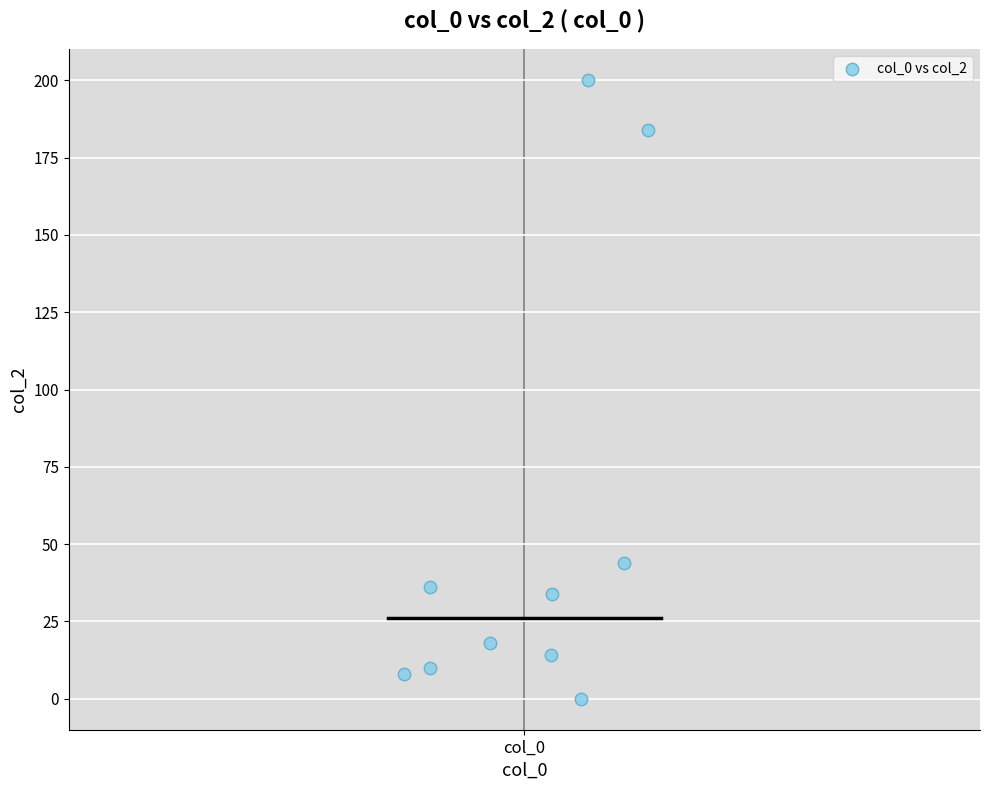

What Y value in the scatter plot is closest to 100?

44